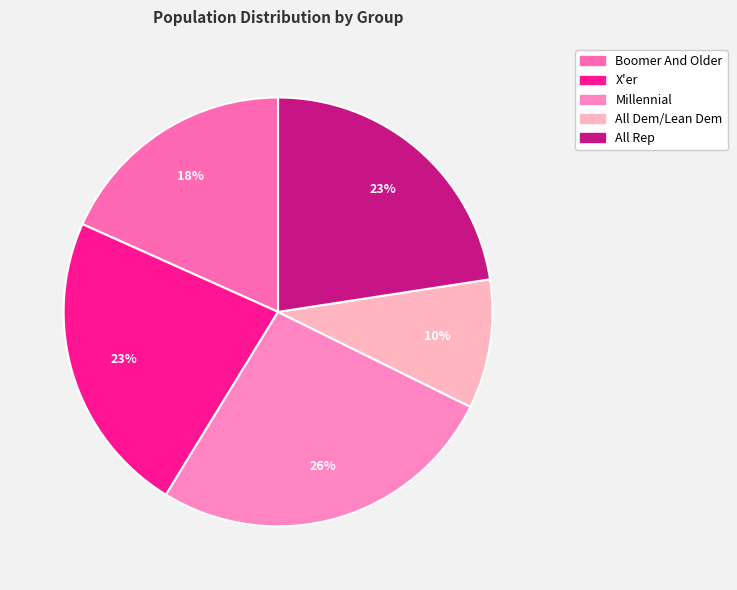

How many slices are in this pie chart?

5